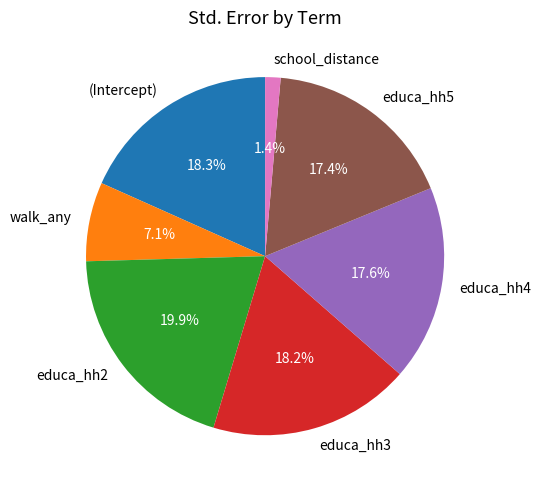

The walk_any slice represents 7% of the pie. True or false?

True